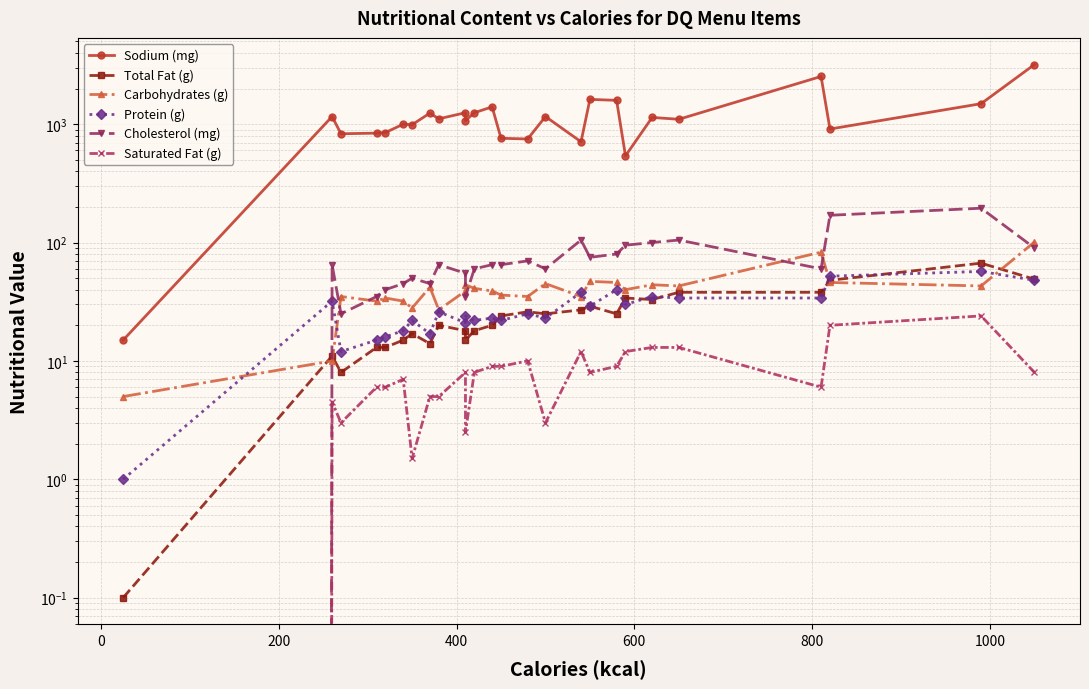

Is the value of Sodium (mg) at 600 greater than the value of Protein (g) at 10?

Yes